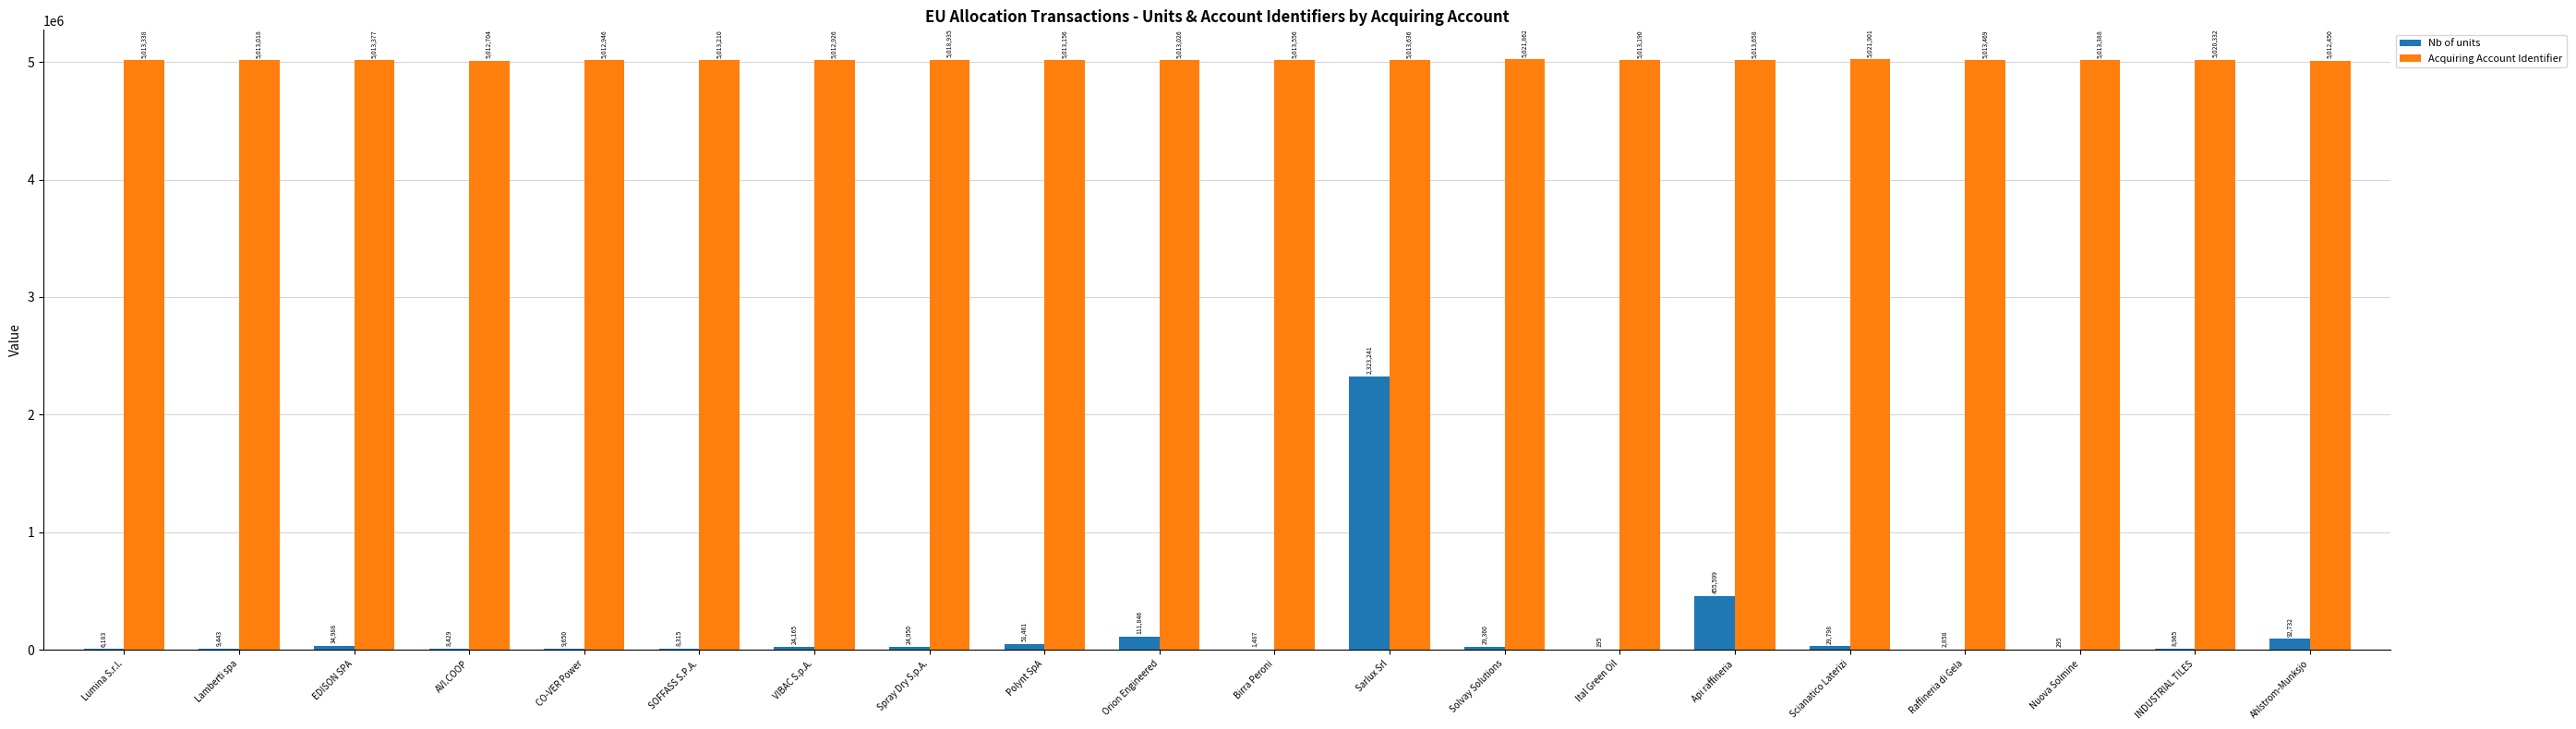

What is the highest value of the Acquiring Account Identifier series?

5021901